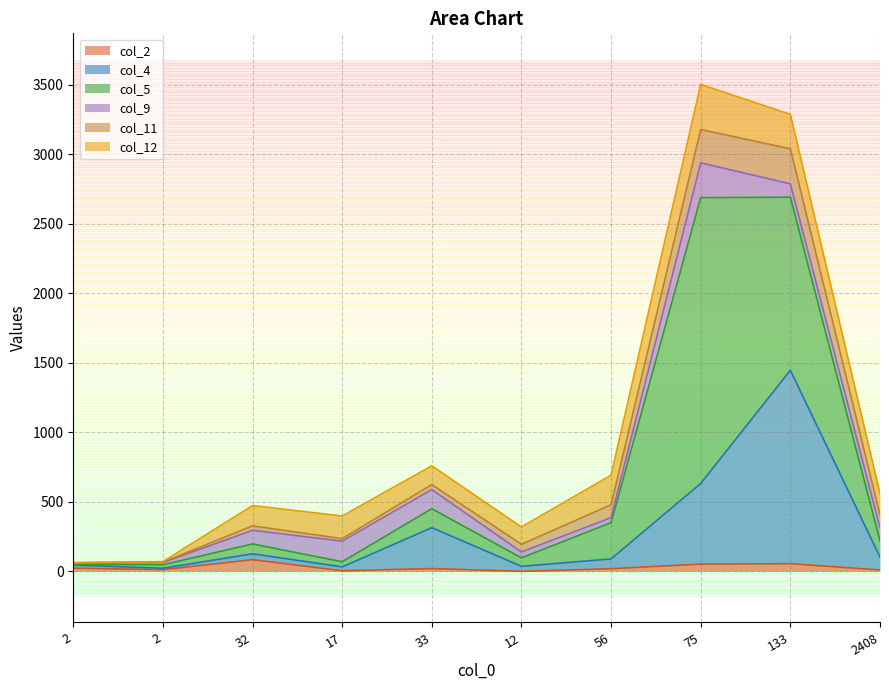

How many interior local valleys does the col_2 series have?

3